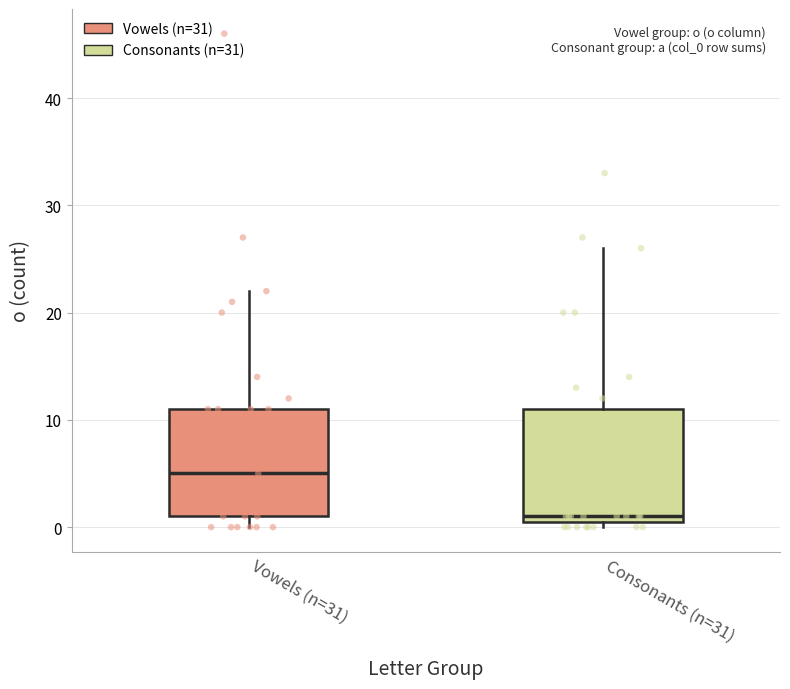

Reading left to right, transcribe this box plot: for each box, give where its median line is, the range the box spans, and where its two whiskers end, as read against the y-axis. The values are not printed on the chart, so give them approximately, as read against the axis.

Vowels (n=31): median 5, box 1 to 11, whiskers 0 to 22
Consonants (n=31): median 1 (just above the box's lower edge), box 1 to 11, whiskers 0 to 26